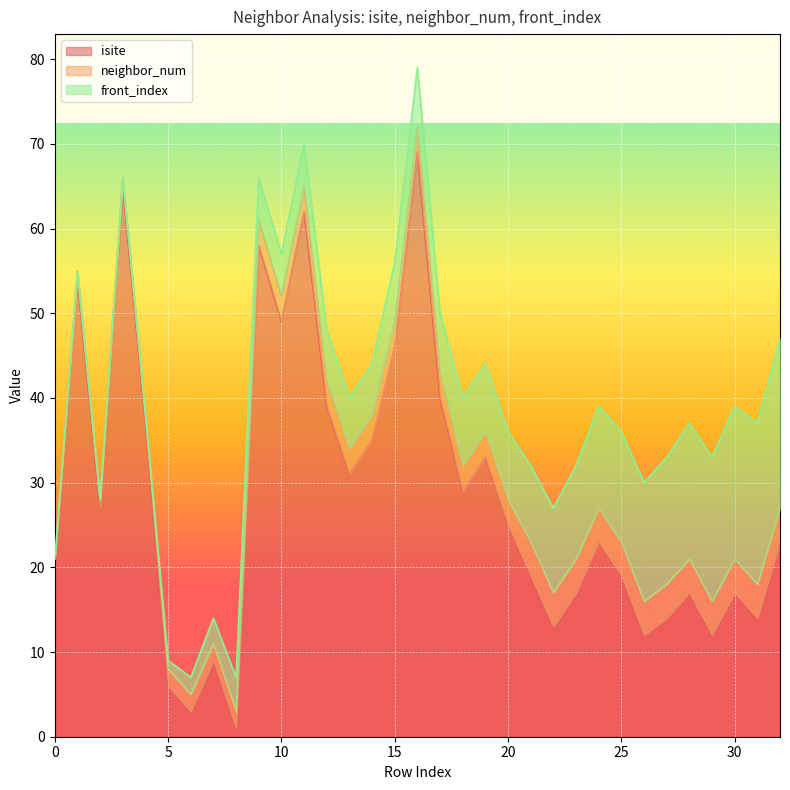

The isite series shows 27 at 2. True or false?

True